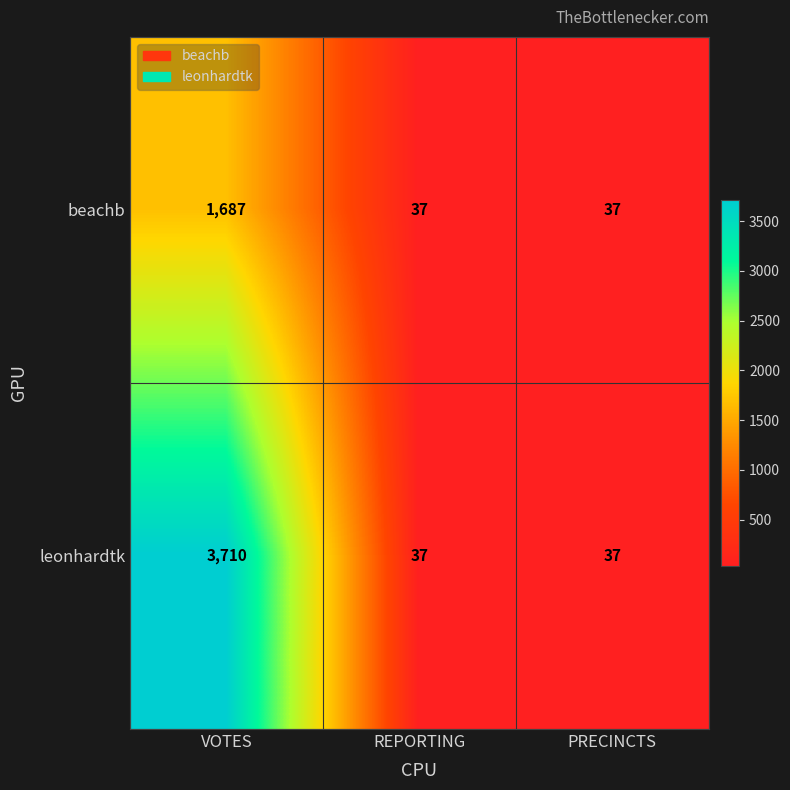

How many distinct data groups are displayed?

2